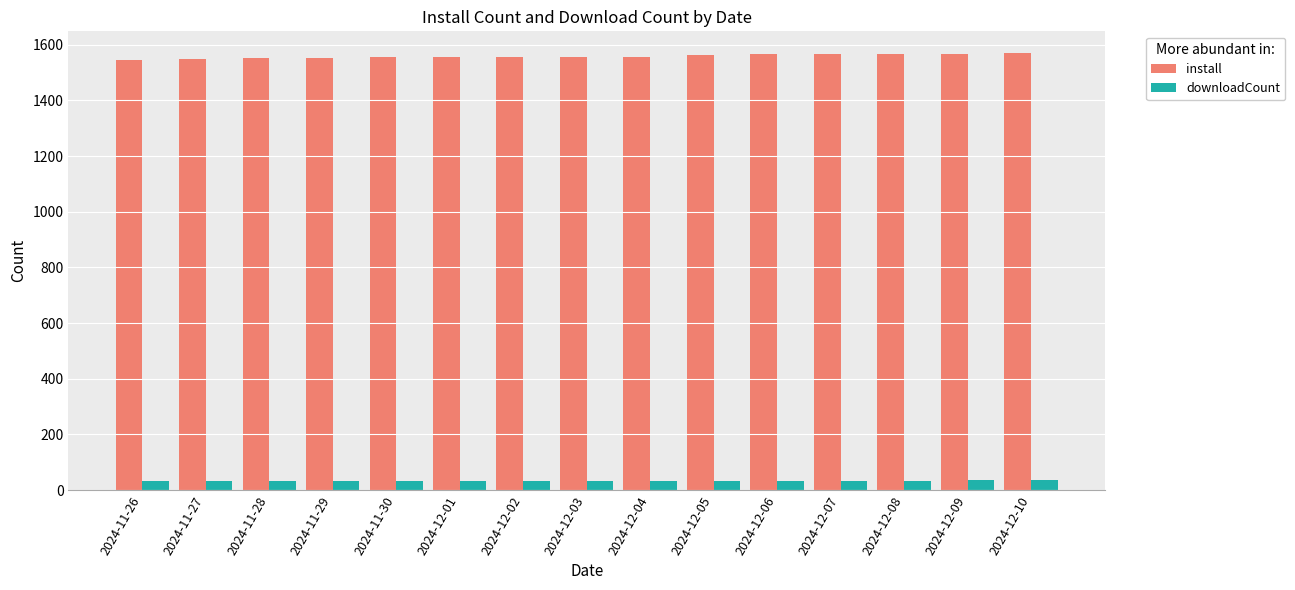

What is the spread (max minus min) of values at 2024-12-09?

1529